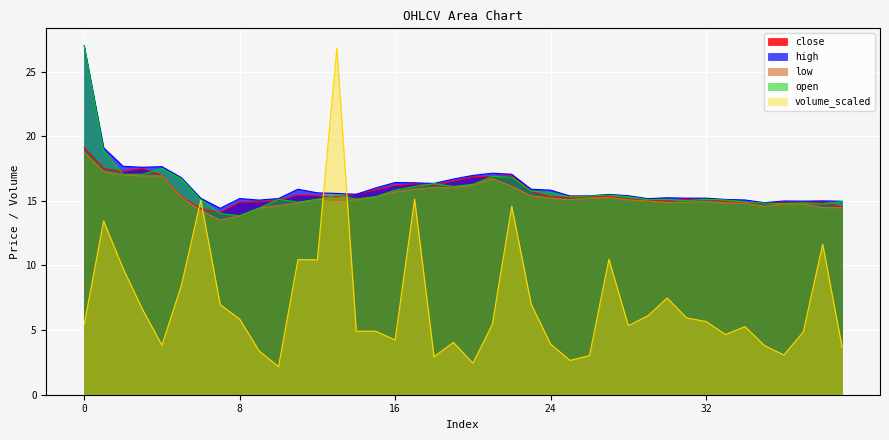

Where is the first local minimum for open?

3